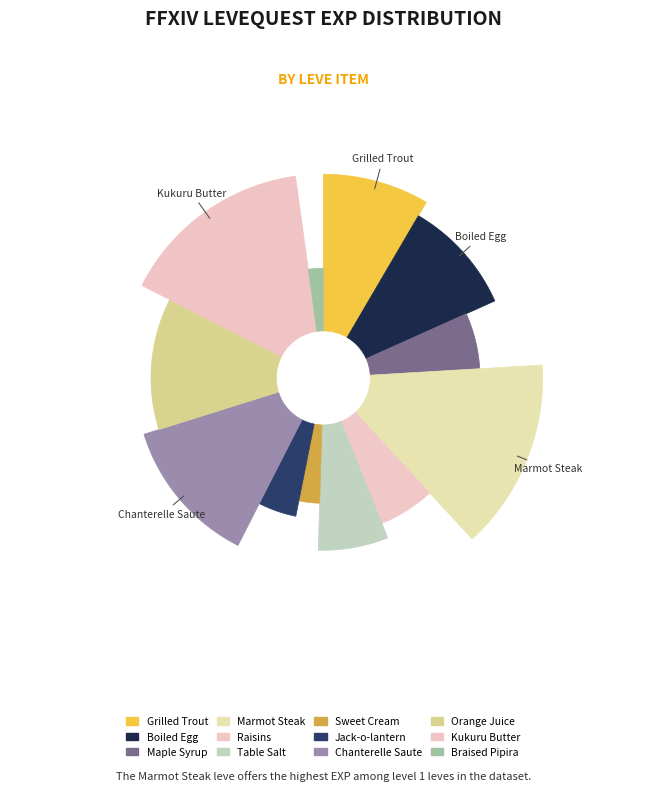

To the nearest percent, what is the difference between the largest and smallest slice percentages?

13%